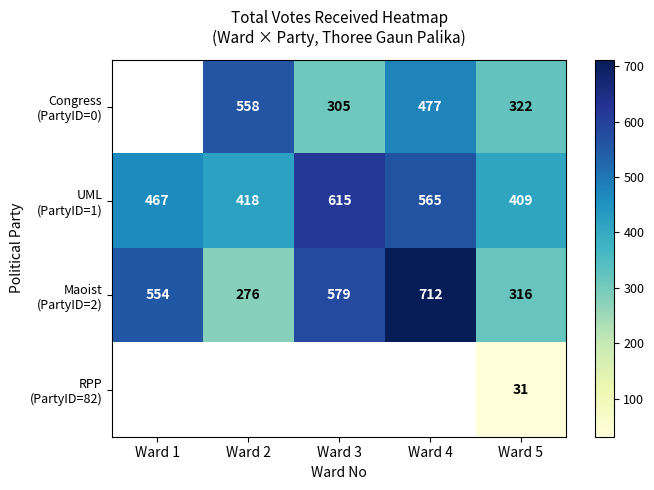

The value of Congress (PartyID=0) at Ward 3 is 305.0. True or false?

True